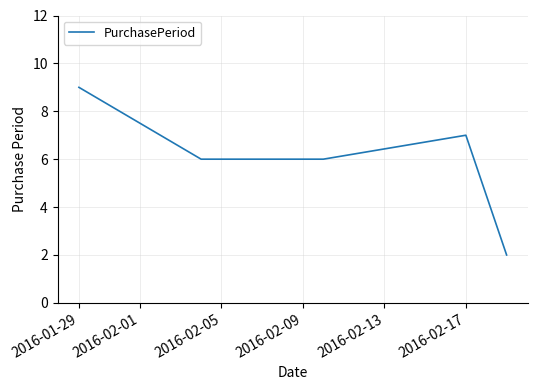

How many interior local peaks (higher than both neighbors) does the data have?

1